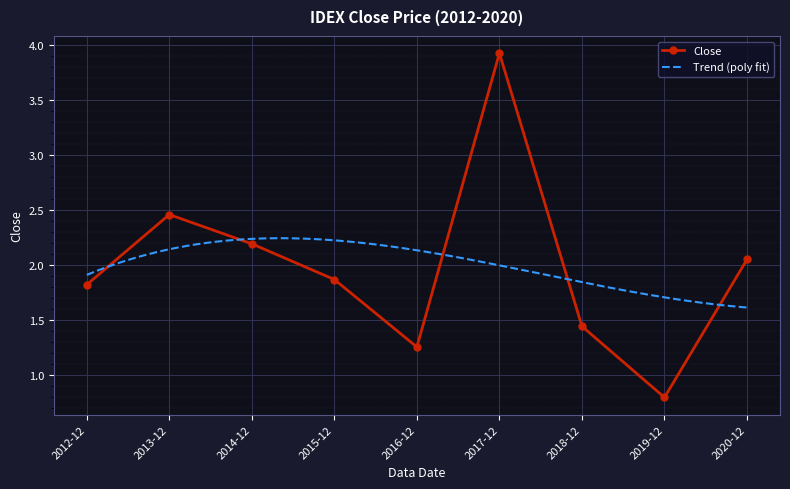

List the labels in order of value, largest first.

2017-12, 2013-12, 2014-12, 2020-12, 2015-12, 2012-12, 2018-12, 2016-12, 2019-12